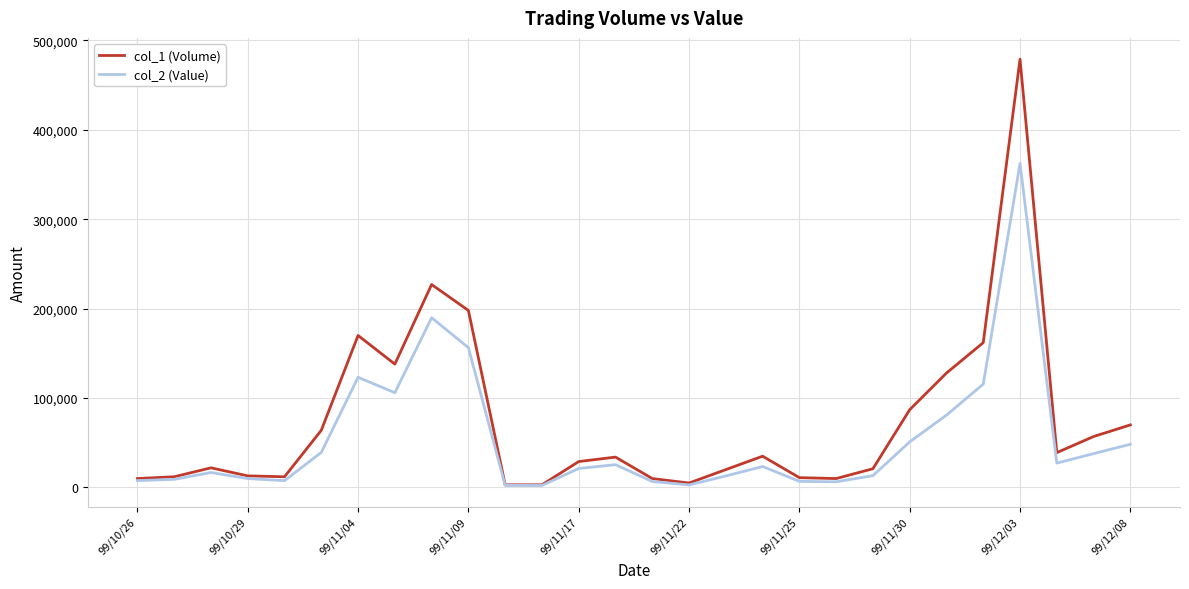

At how many categories does at least one series exceed 118496?

7